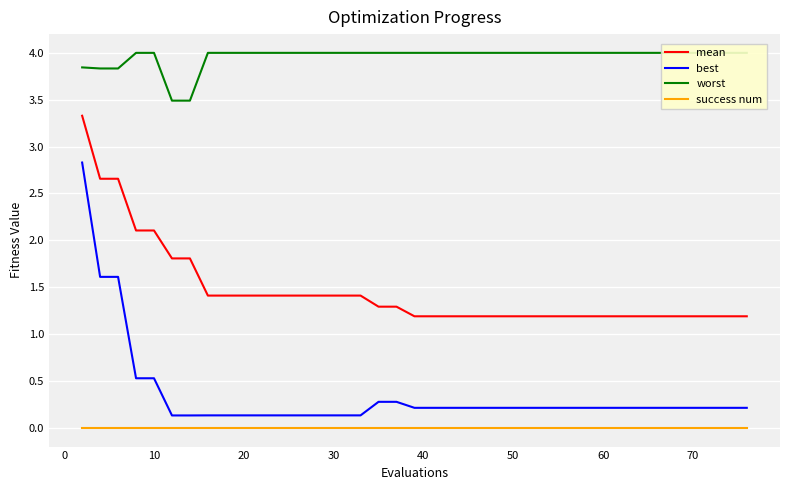

The value of best at 10 is 0.8. True or false?

False